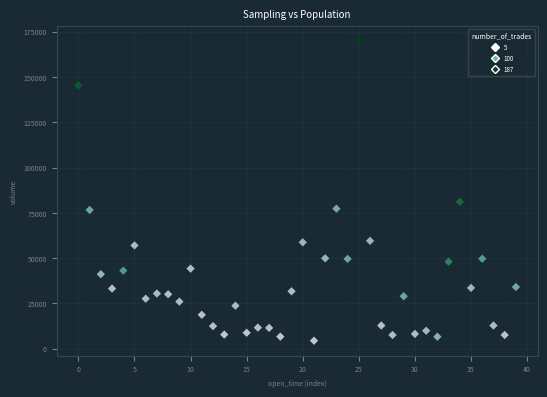

What Y value in the scatter plot is closest to 87235?

81055.9